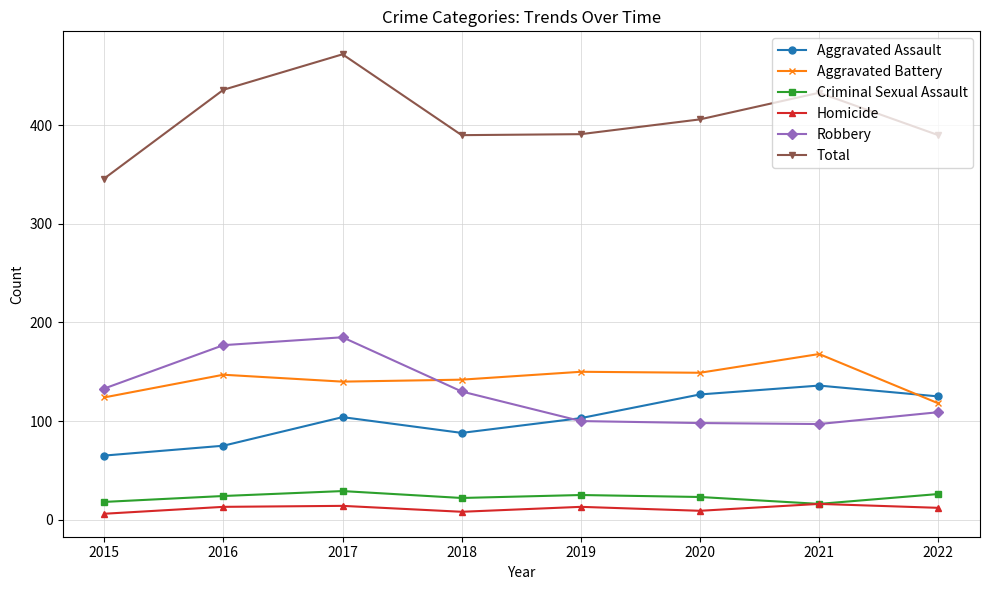

Does the chart have visible grid lines?

Yes